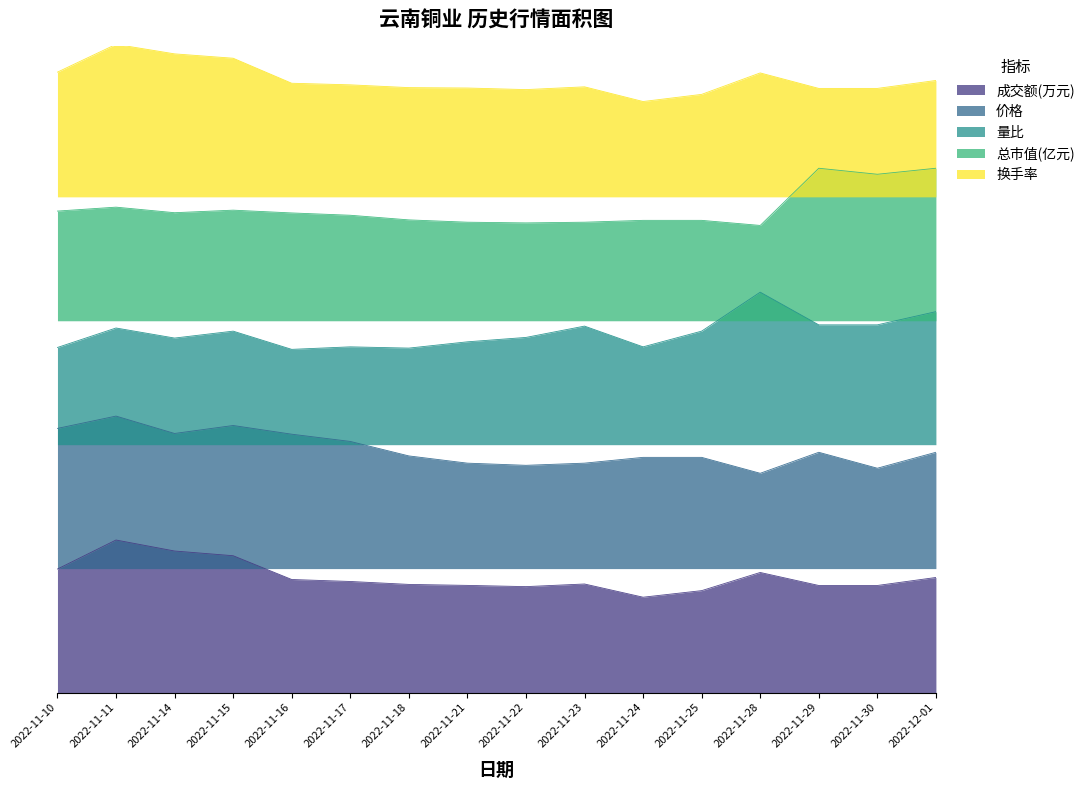

Which series has the largest total across all categories?

换手率